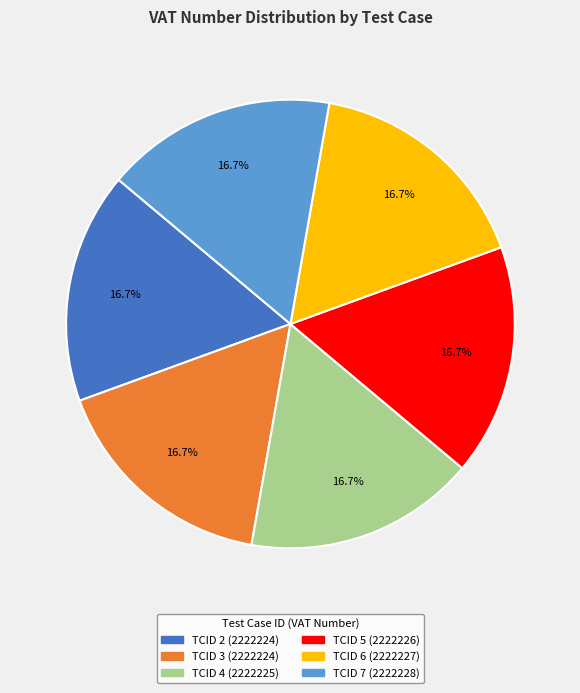

Does TCID 4 account for over 50% of the chart?

No